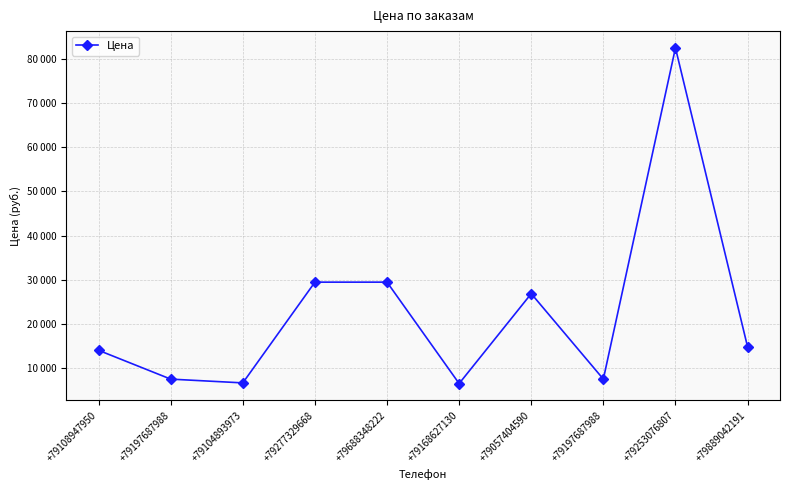

Is it true that the value at +79277329668 is 29500?

True